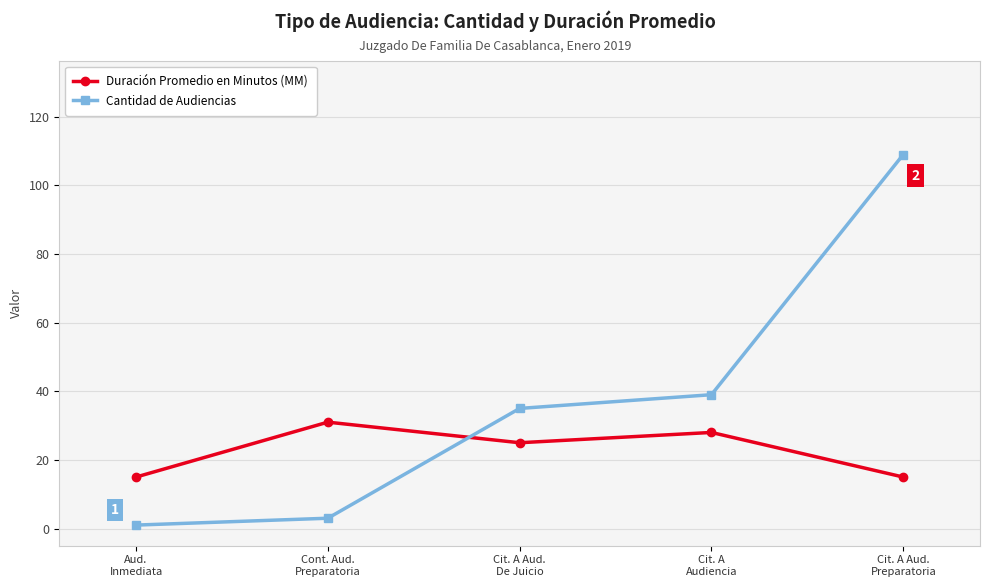

What are all the series names shown in the legend?

Duración Promedio en Minutos (MM), Cantidad de Audiencias